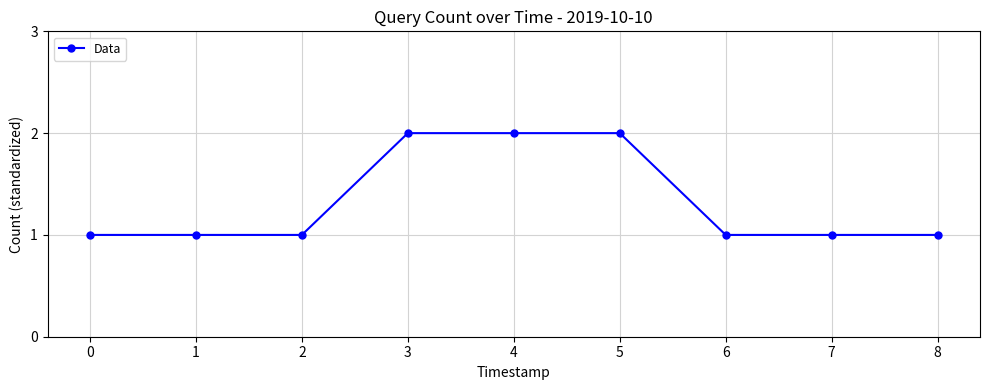

What is the sum of all values?

12